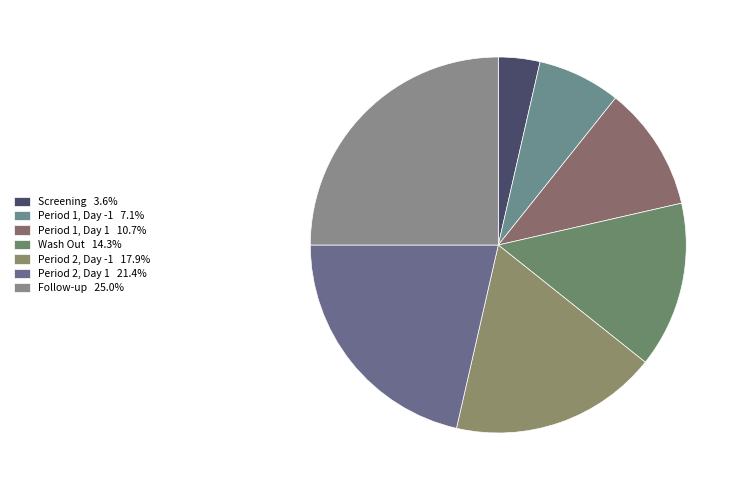

How many slices are in this pie chart?

7